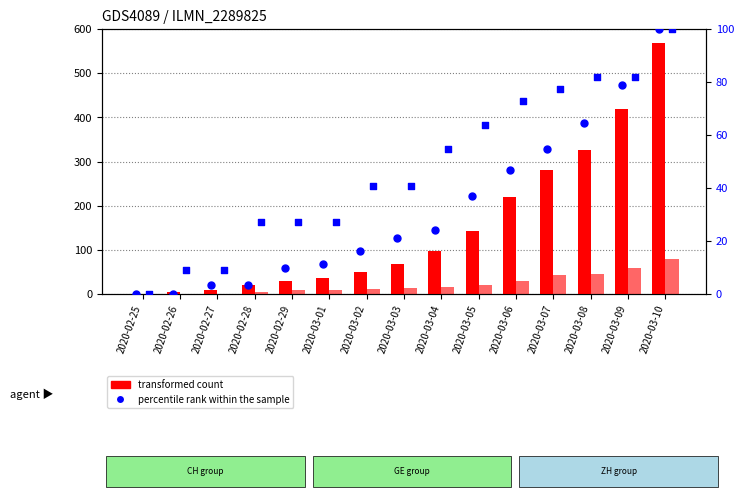

Is the value of GR %ile at 2020-03-08 greater than the value of GE at 2020-02-29?

Yes